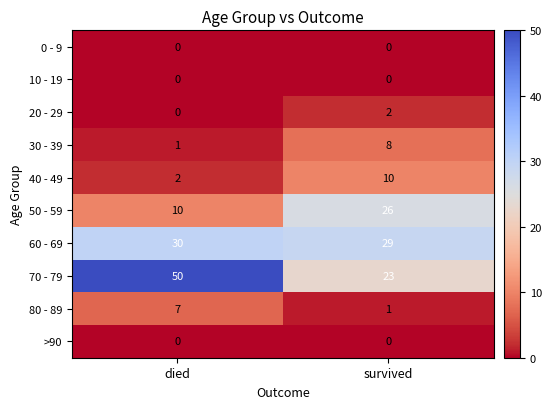

What is the sum of all 80 - 89 values?

8